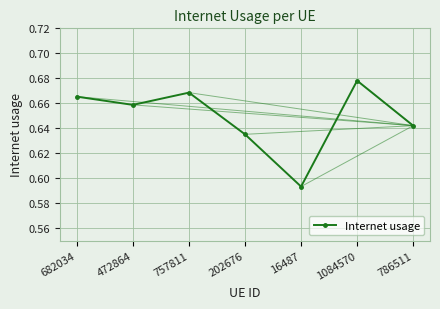

How many lines are shown in the chart?

1